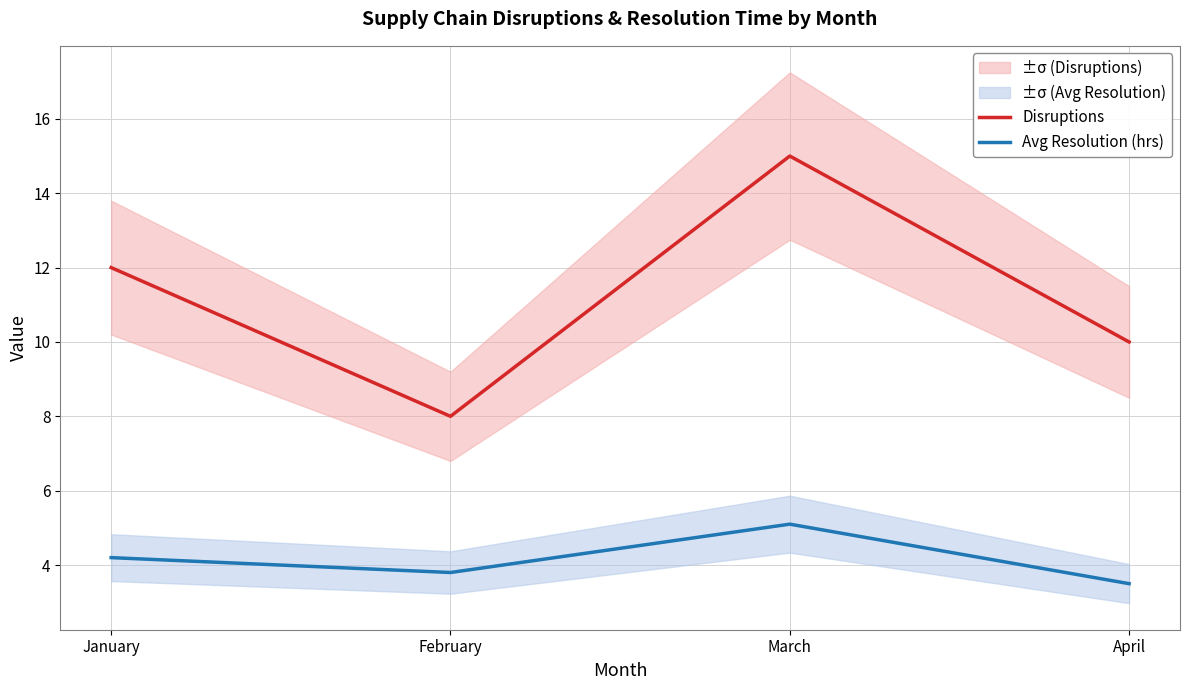

What are all the series names shown in the legend?

Disruptions, Avg Resolution (hrs)